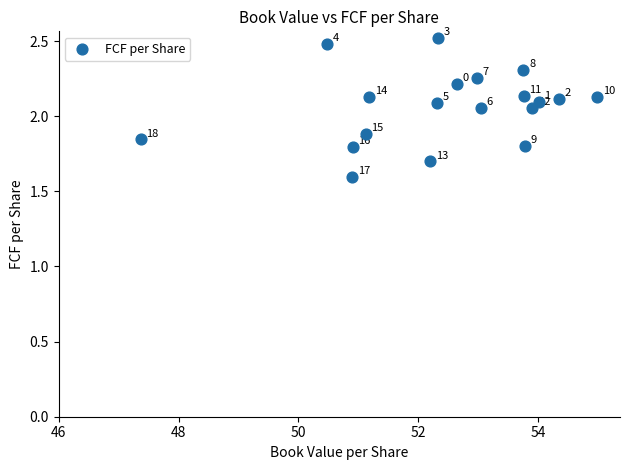

What is the range of Y values (max minus min)?

0.9